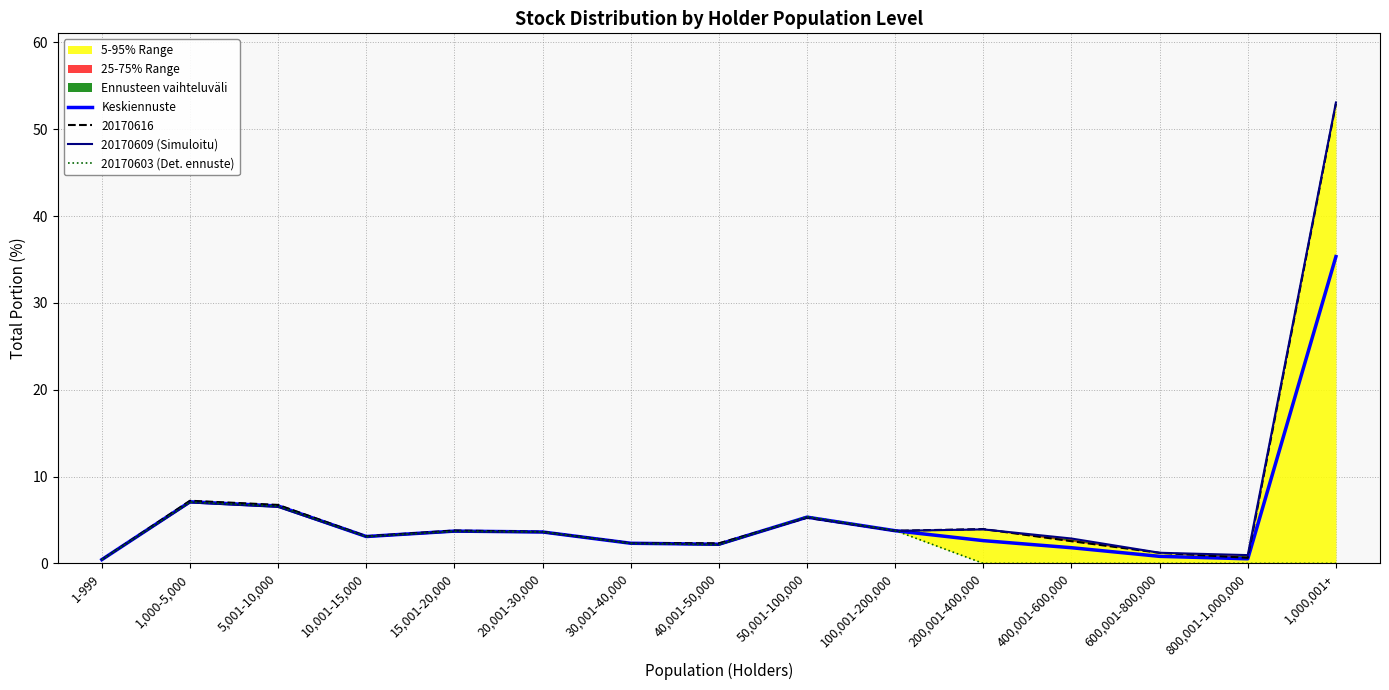

True or false: 20170609 (Simuloitu) and 20170603 (Det. ennuste) intersect in this chart.

True